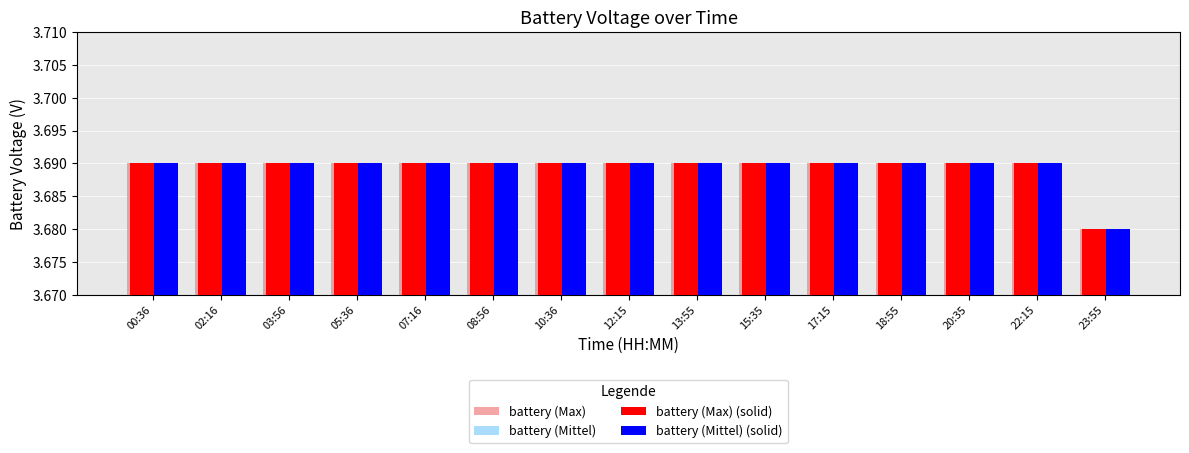

True or false: battery (Mittel) has a value of 2.0 at 02:16.

False